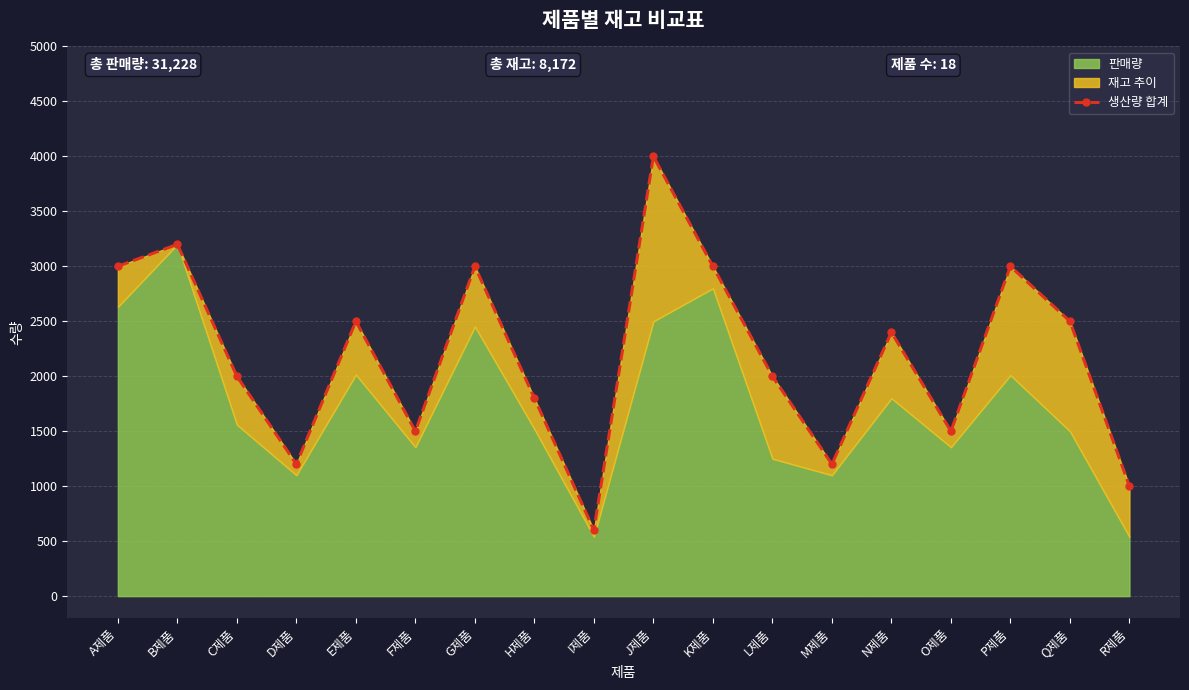

How many lines are shown in the chart?

1